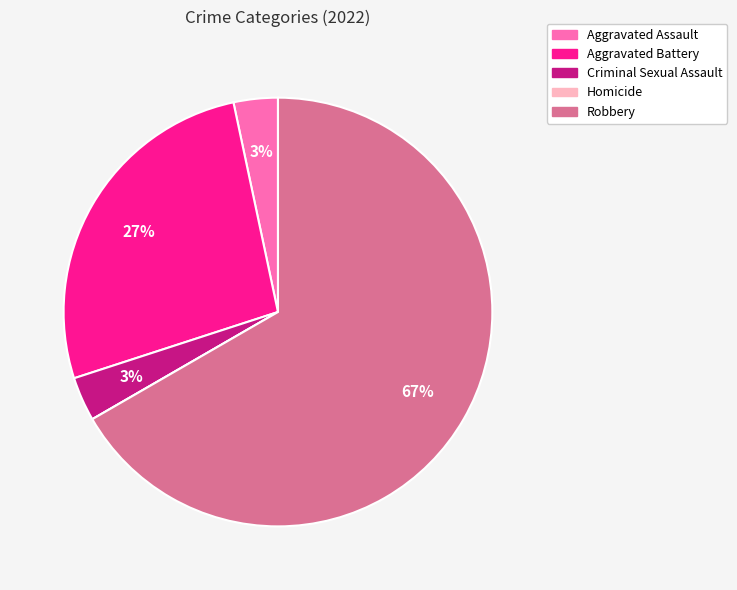

What is the largest slice in the pie chart?

Robbery